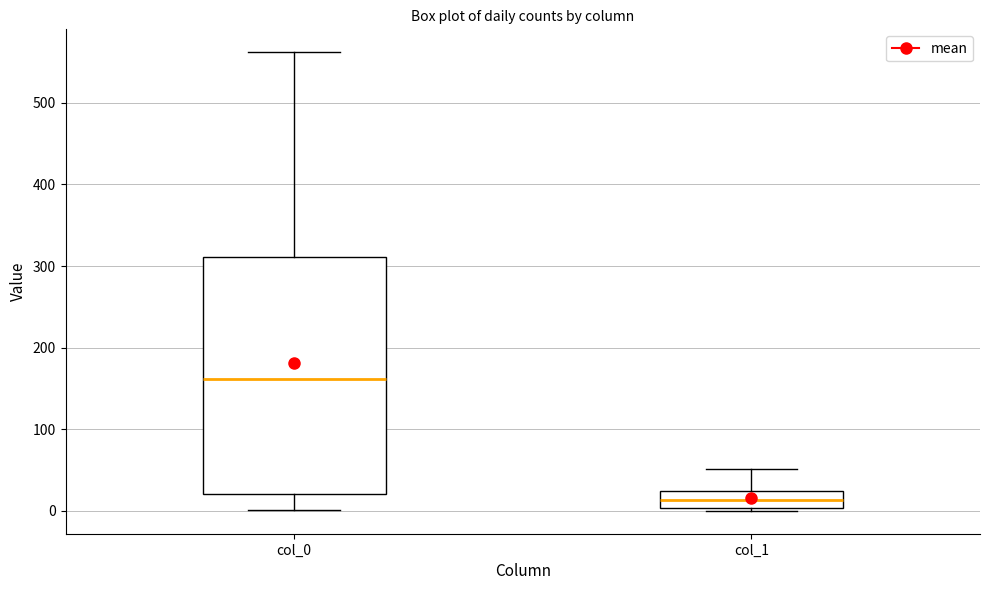

Which box's median line is the lowest?

col_1